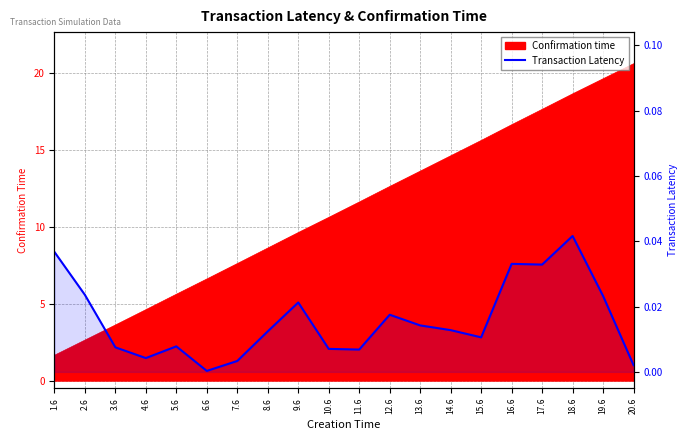

How many points are higher than both their immediate neighbors (excluding endpoints)?

5